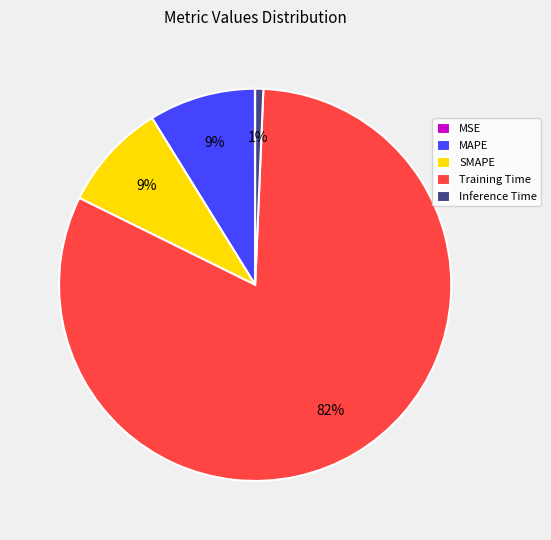

Which slice is the largest?

Training Time